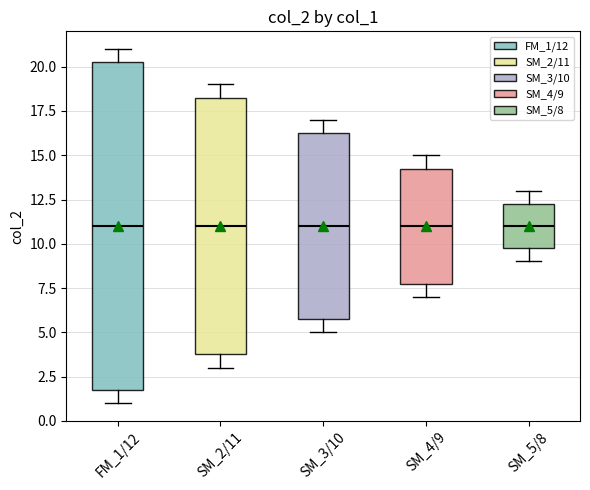

Reading left to right, read every box against the y-axis: the position of its median line, the range the box covers, and the ends of its whiskers. The values are not printed on the chart, so give them approximately, as read against the axis.

FM_1/12: median 11.0, box 2.0 to 20.5, whiskers 1.0 to 21.0
SM_2/11: median 11.0, box 4.0 to 18.5, whiskers 3.0 to 19.0
SM_3/10: median 11.0, box 6.0 to 16.5, whiskers 5.0 to 17.0
SM_4/9: median 11.0, box 8.0 to 14.5, whiskers 7.0 to 15.0
SM_5/8: median 11.0, box 10.0 to 12.5, whiskers 9.0 to 13.0